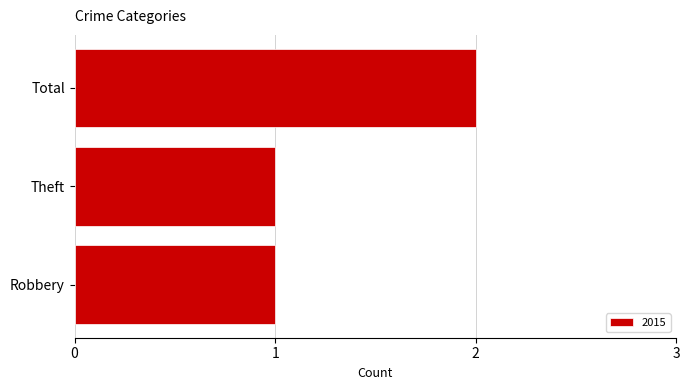

Count the number of categories in the chart.

3